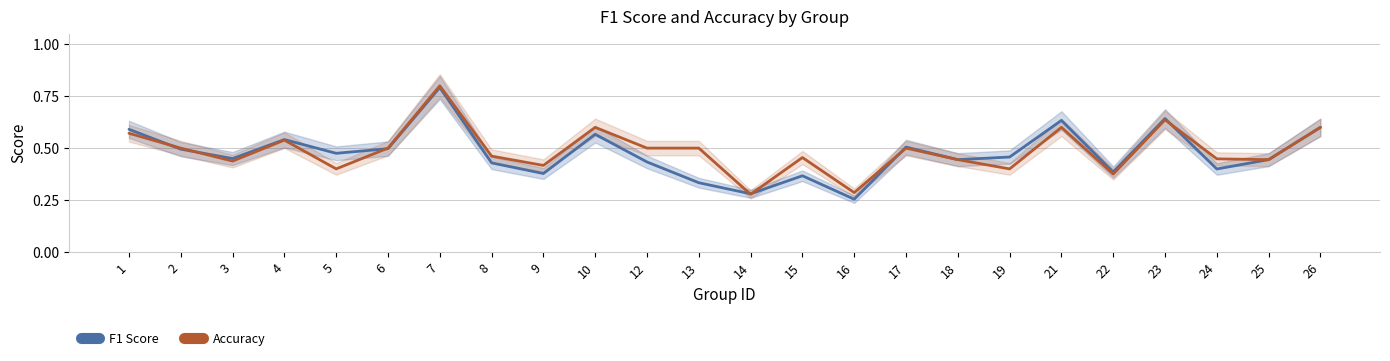

What is the value of the F1 Score point at the 21st from the left?

0.6